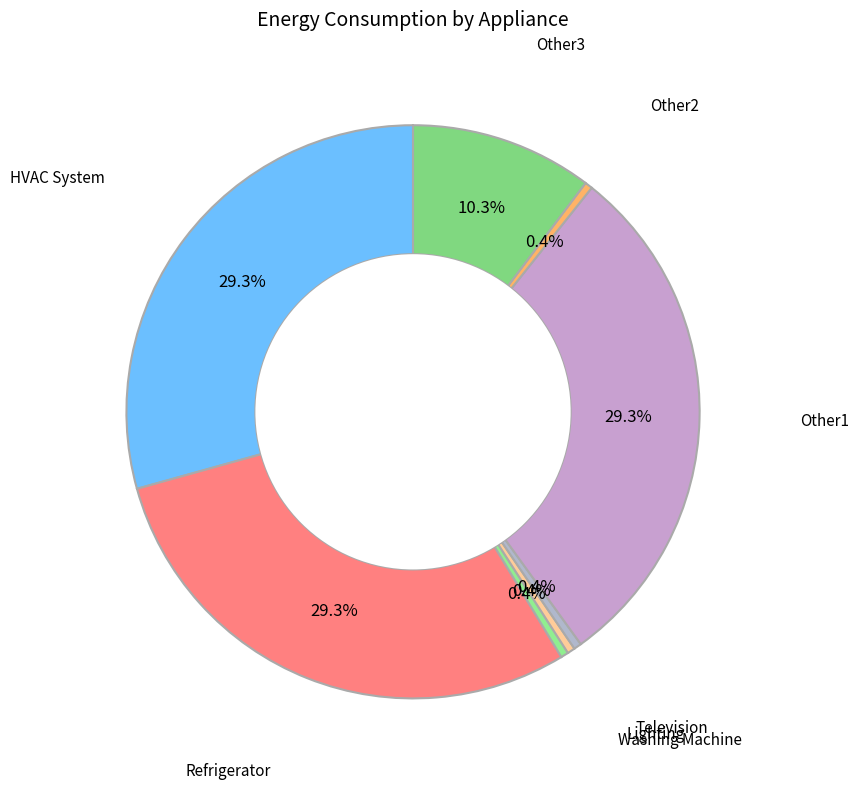

Does any single category account for the majority?

No